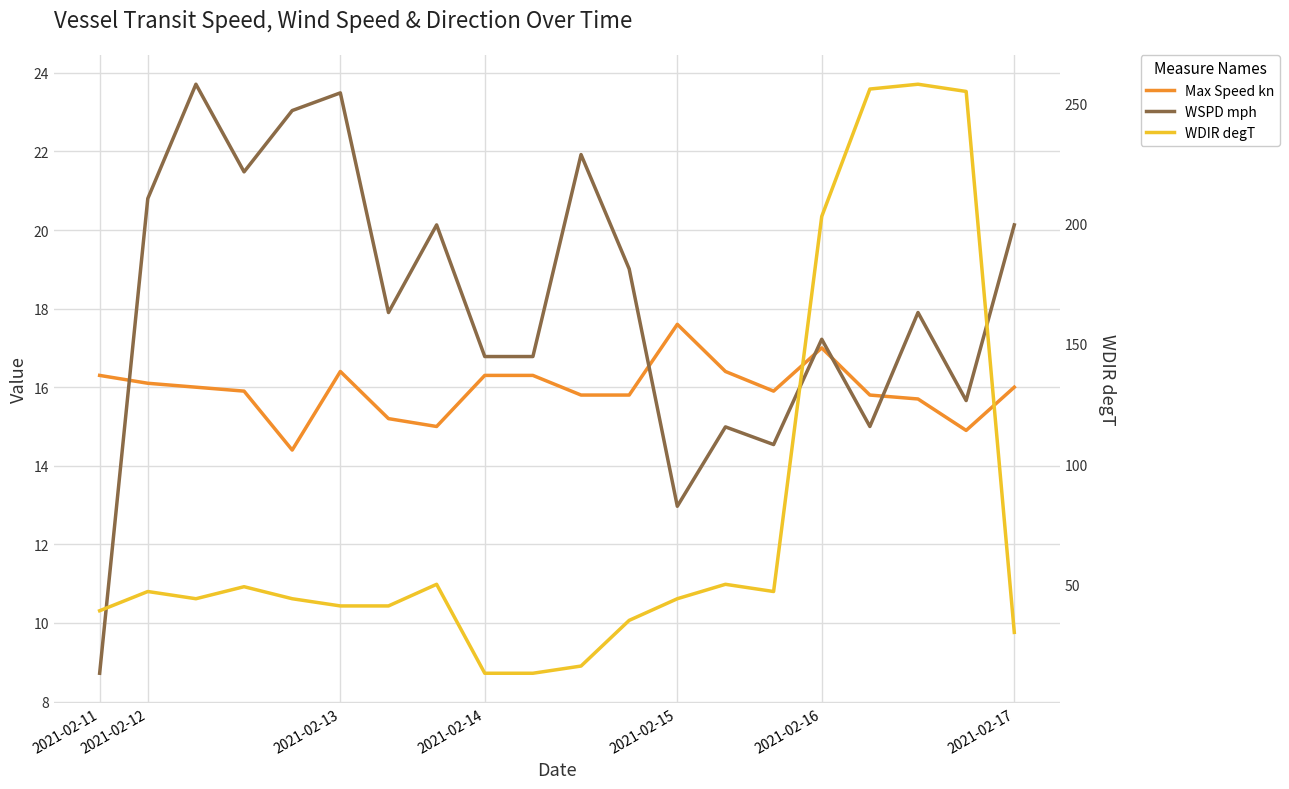

Where does the WDIR degT series first go above 44?

2021-02-12